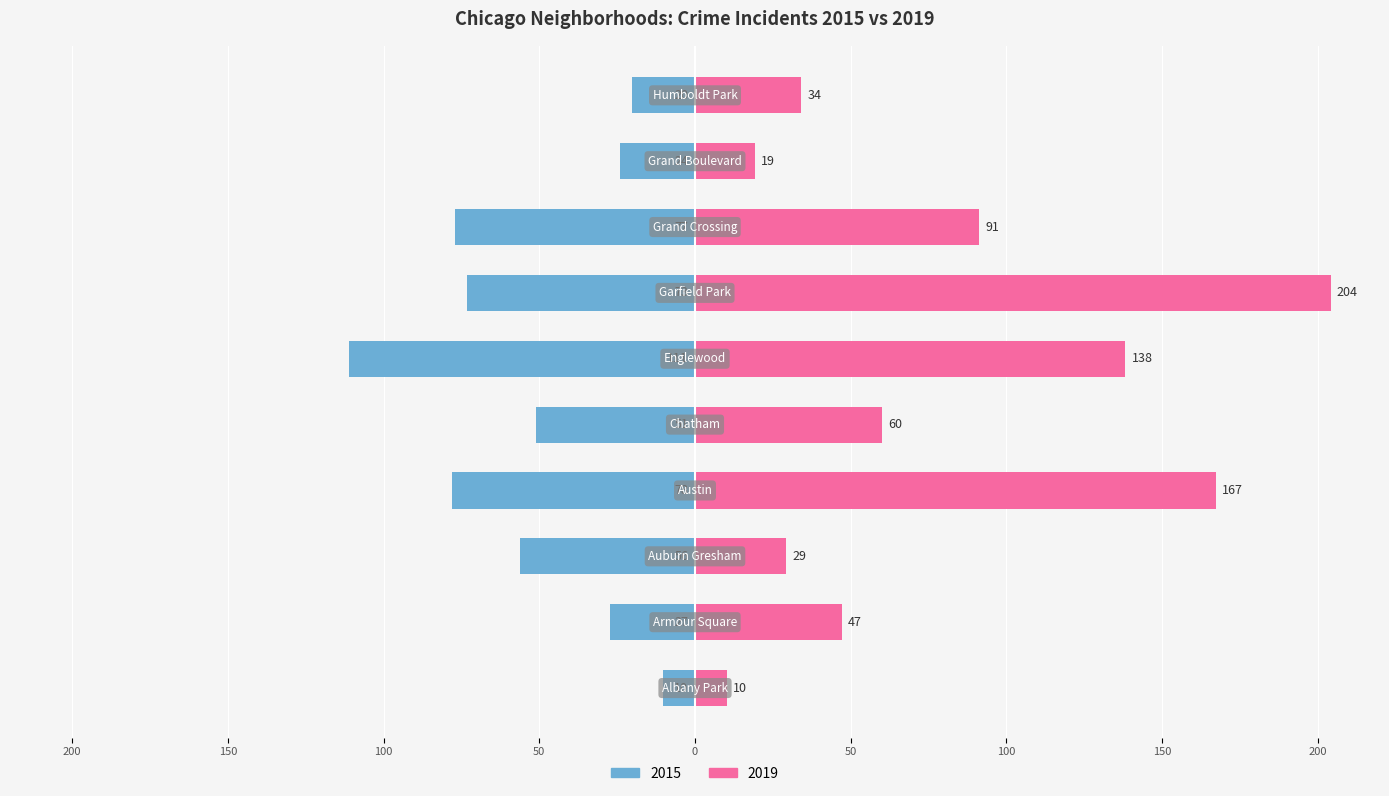

What is the approximate value of 2015 at Englewood?

-111